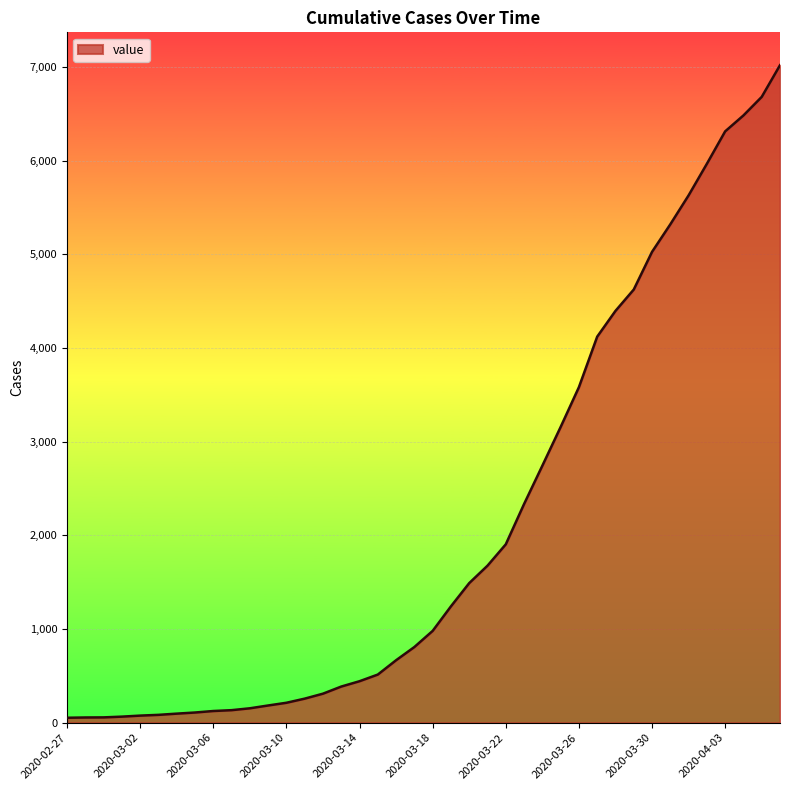

What is the difference between the maximum and minimum values?

6964